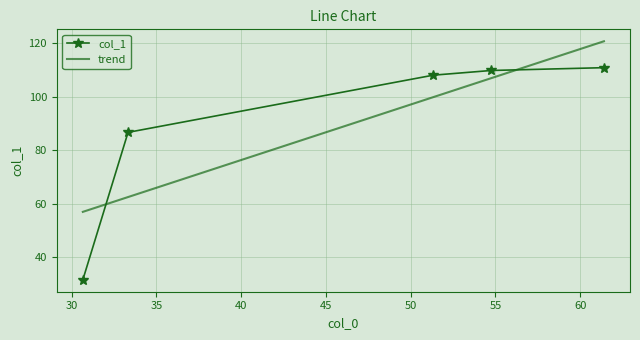

What is the difference between the maximum and minimum values in the trend series?

63.6